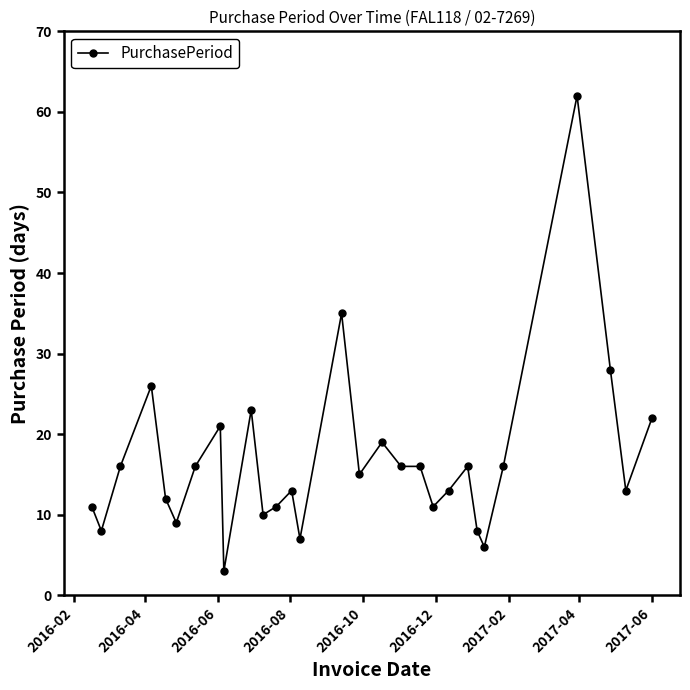

True or false: the data has more than 0 interior local peaks.

True